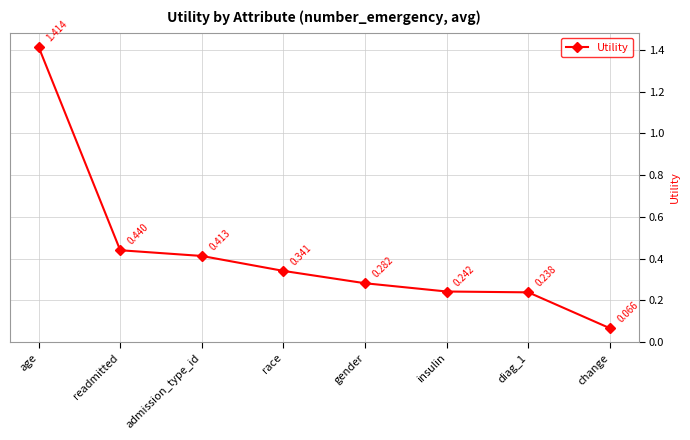

Which has a higher value, gender or age?

age